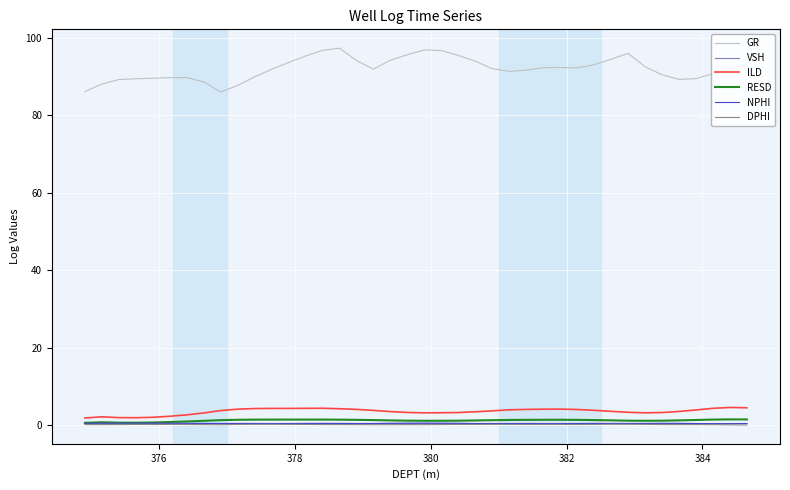

Which series has the widest spread of values?

GR